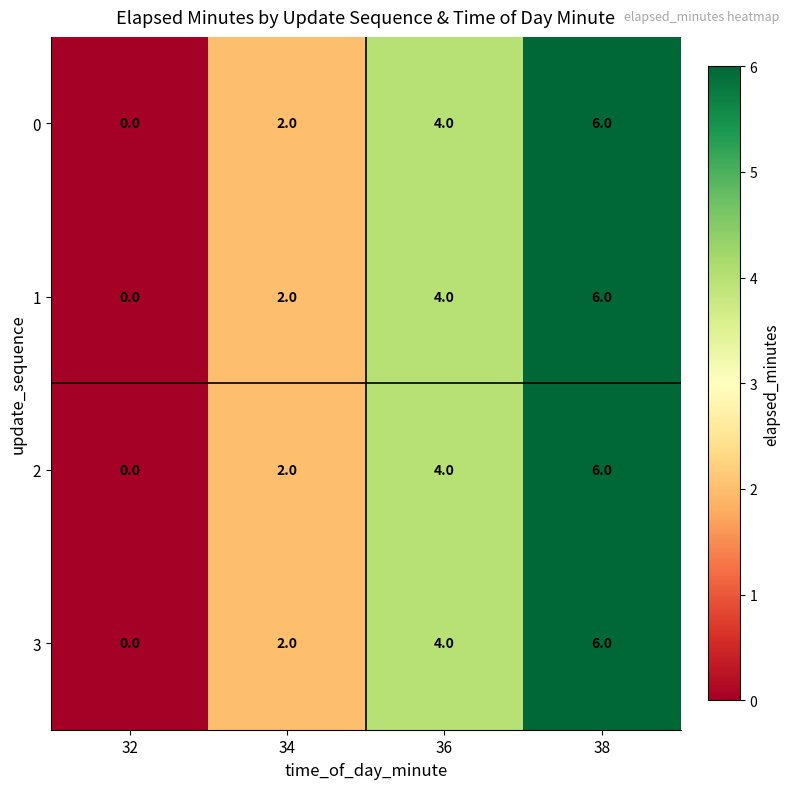

At which category is the sum across all series the highest?

38